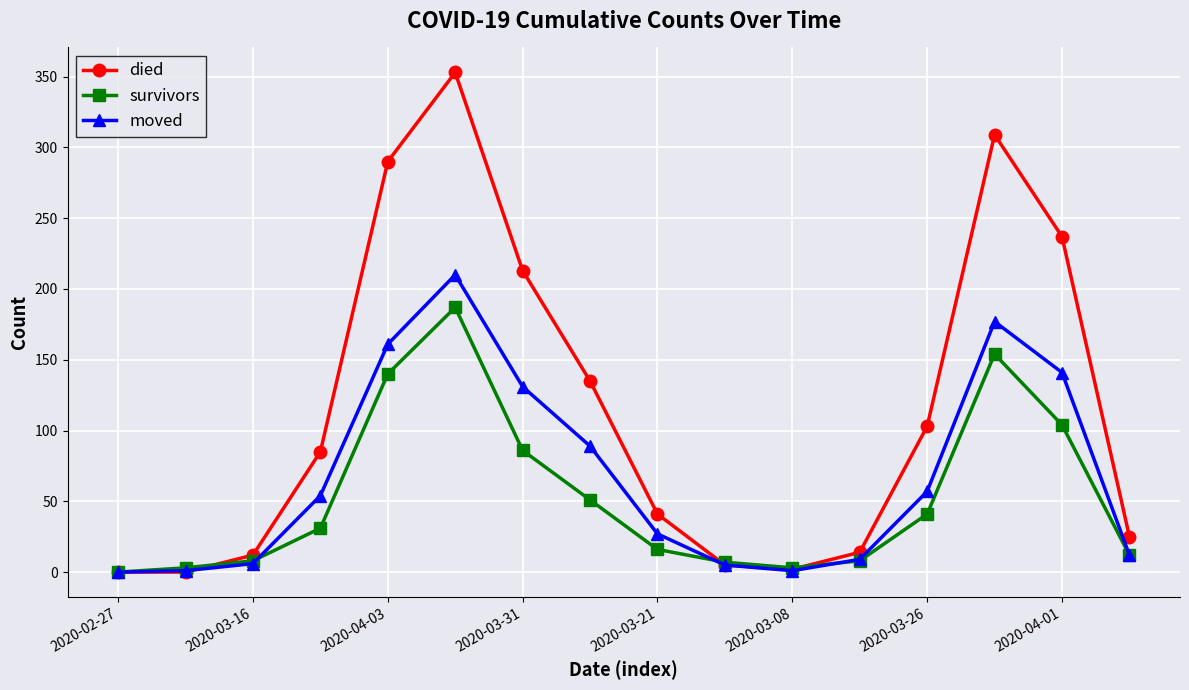

In died, how many points are higher than both neighbors (excluding endpoints)?

2